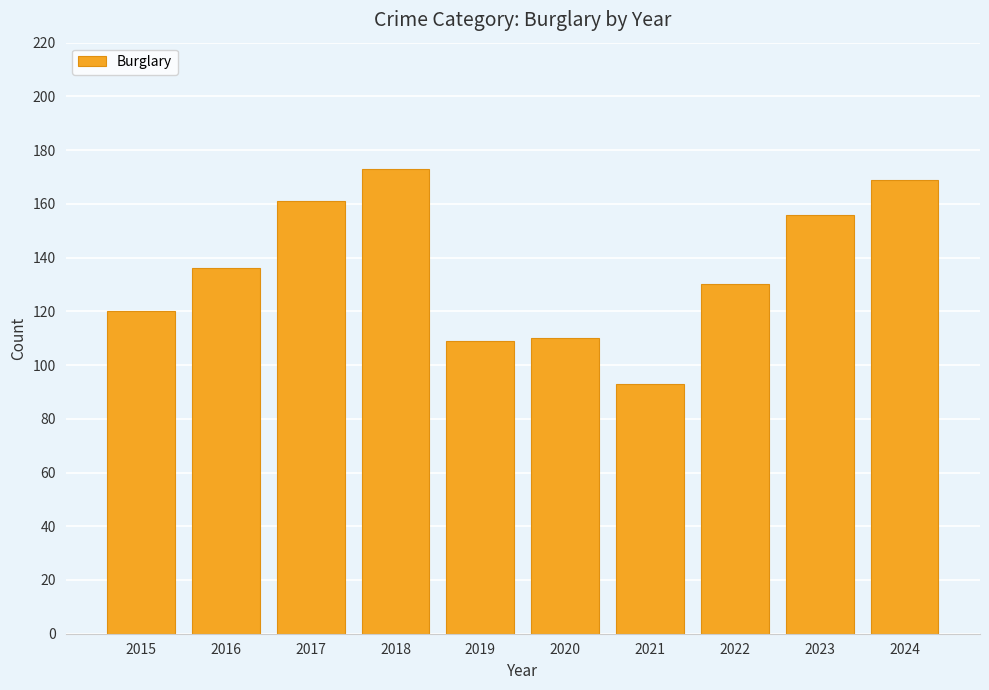

What is the change in value from 2015 to 2023?

+36